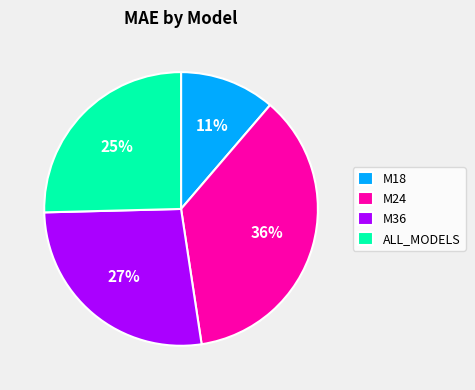

How many segments does this pie chart have?

4